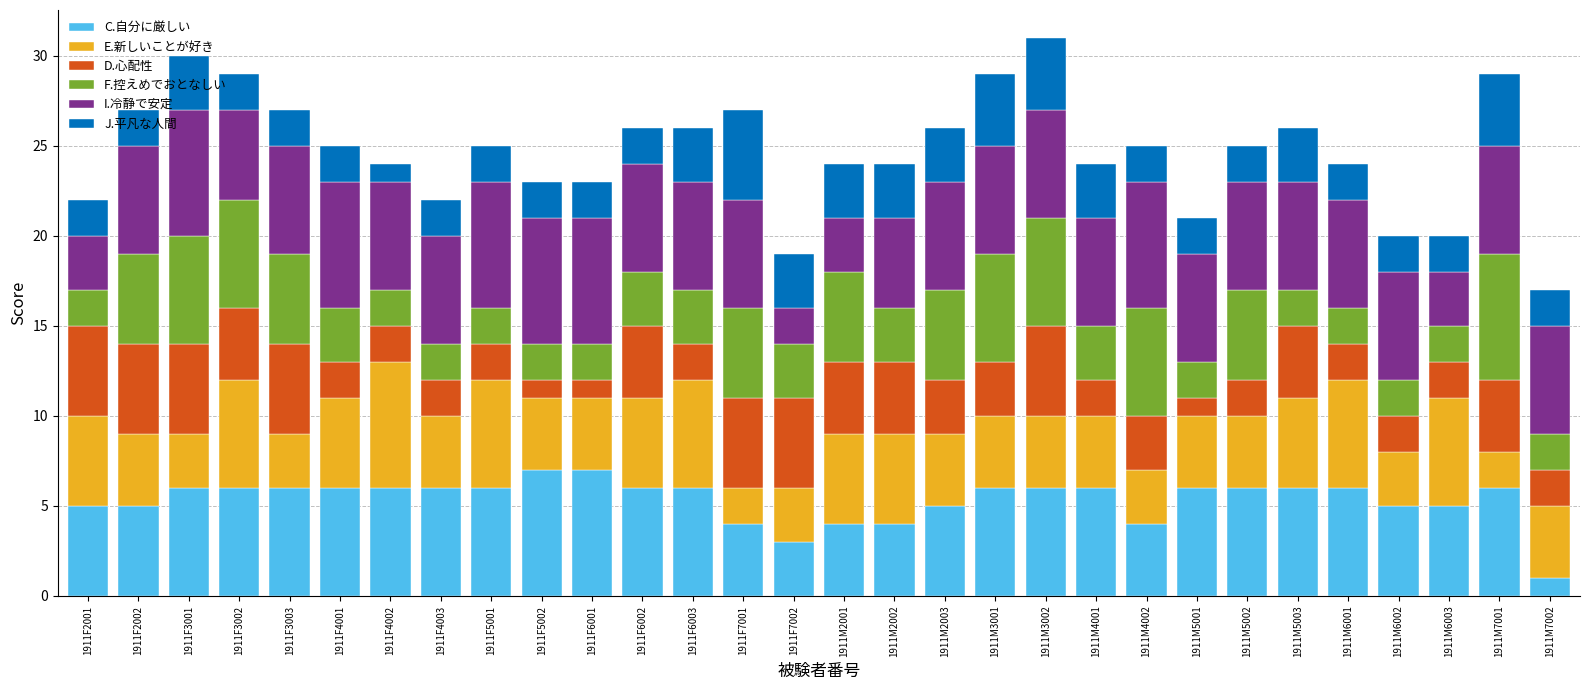

The C.自分に厳しい series shows 6 at 1911M2001. True or false?

False